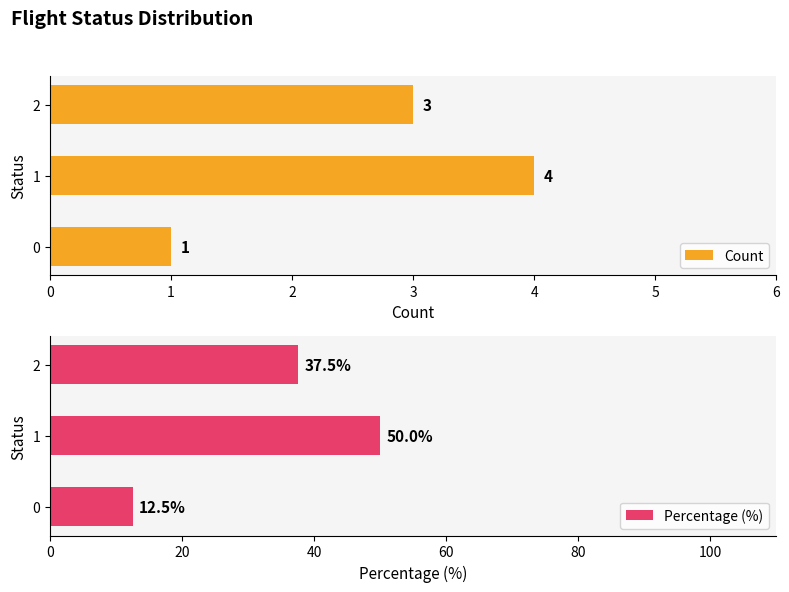

Reading left to right, transcribe all the data shown in this chart.

Count: 0=1.0	1=4.0	2=3.0
Percentage (%): 0=12.5	1=50.0	2=37.5